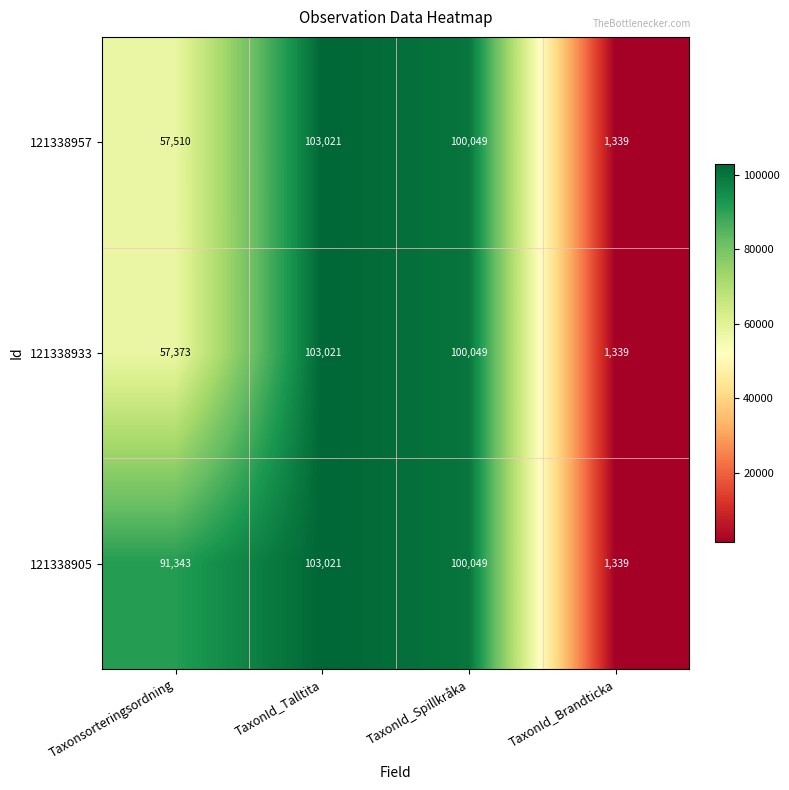

What is the greatest value displayed?

103021